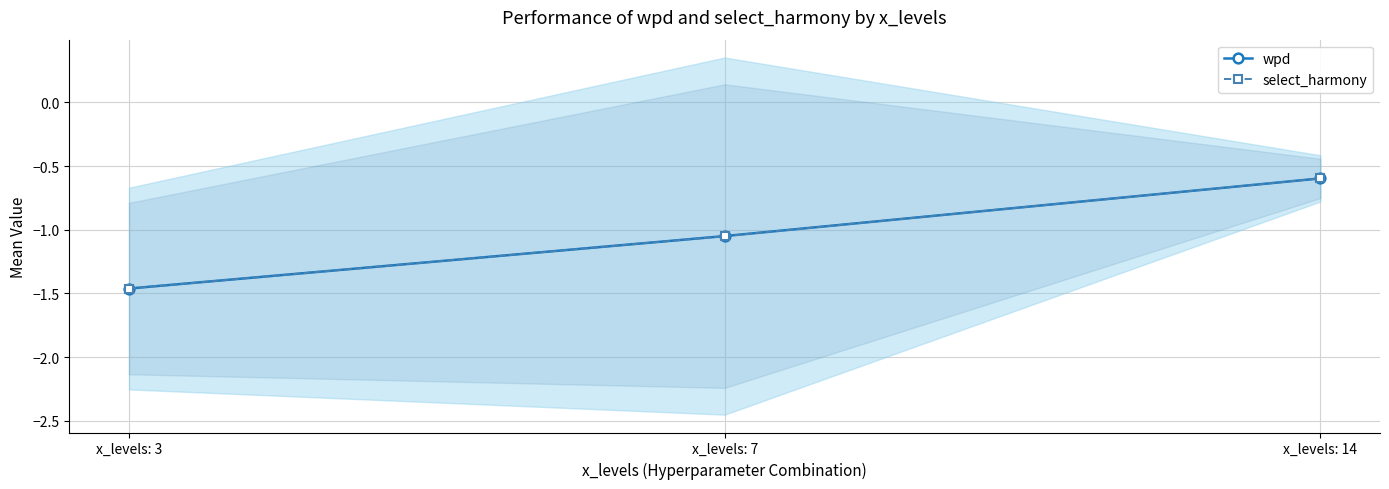

True or false: wpd has a value of -0.6 at x_levels: 7.

False